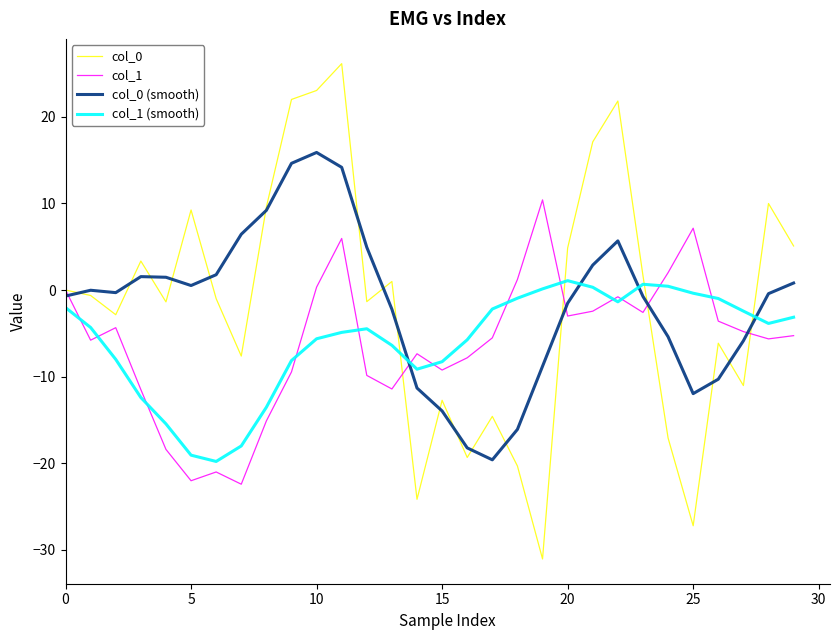

Does the chart have visible grid lines?

No